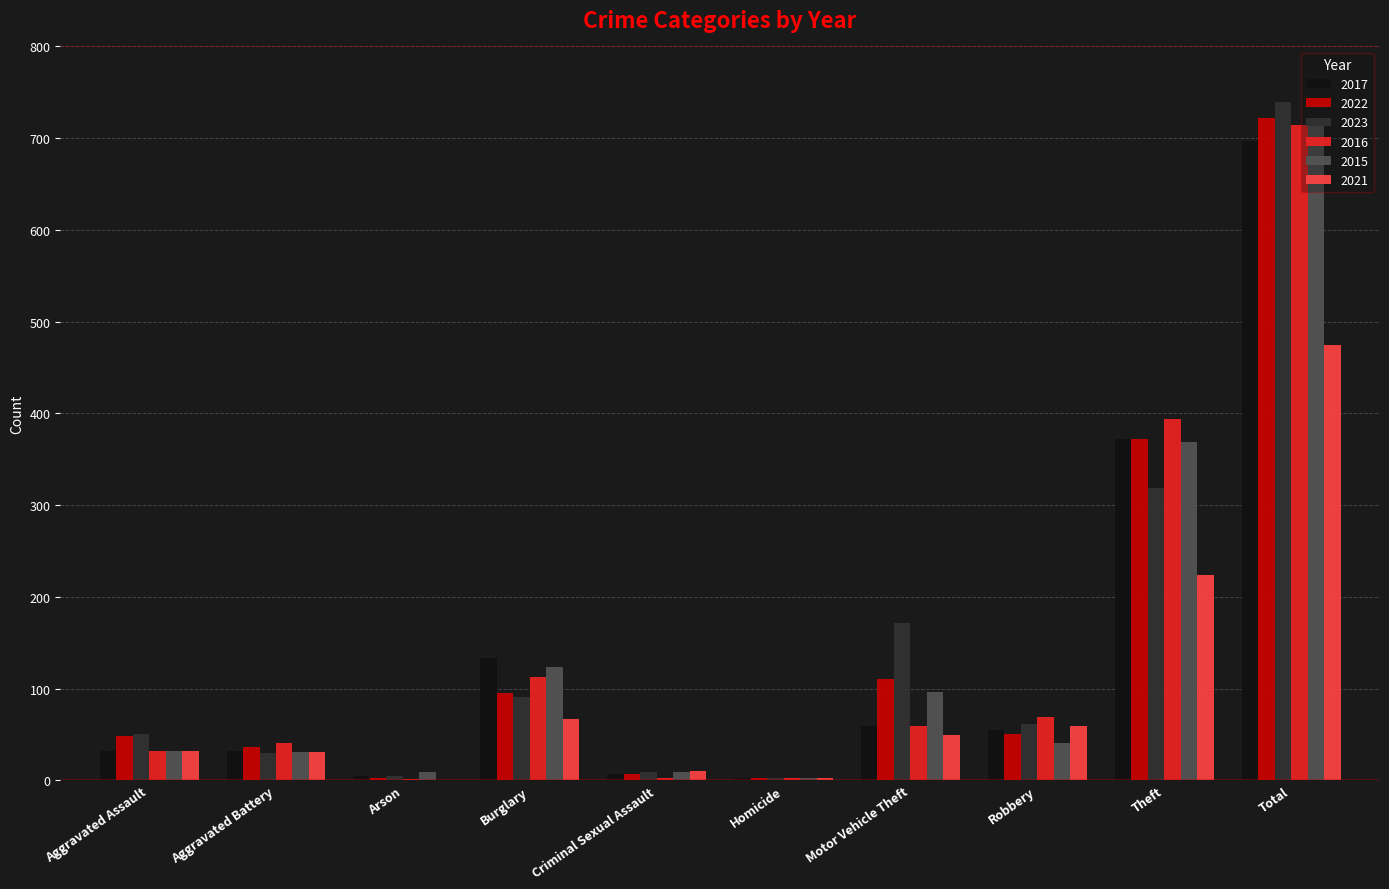

Does the chart contain stacked bars?

No